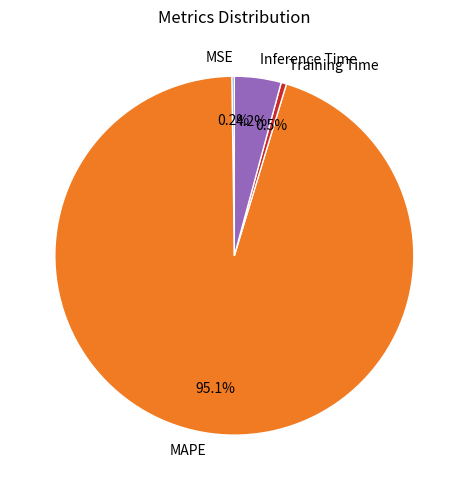

What is the largest slice in the pie chart?

MAPE